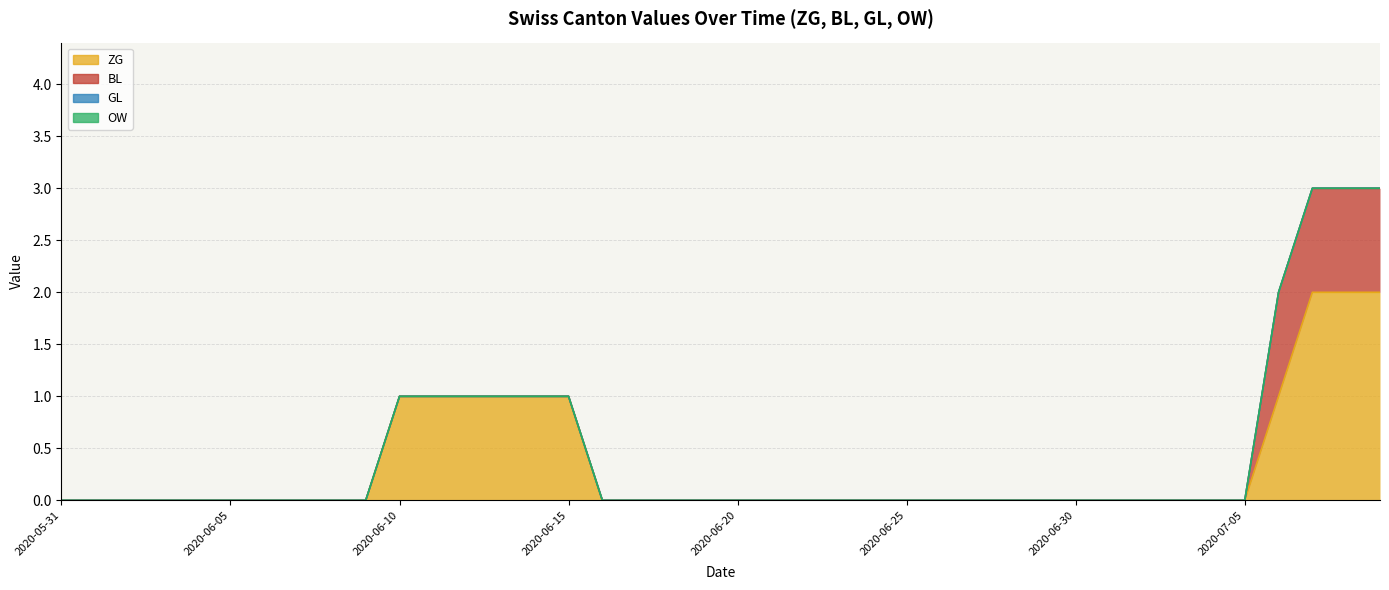

Rank the series by their maximum value, from highest to lowest.

ZG, BL, GL, OW